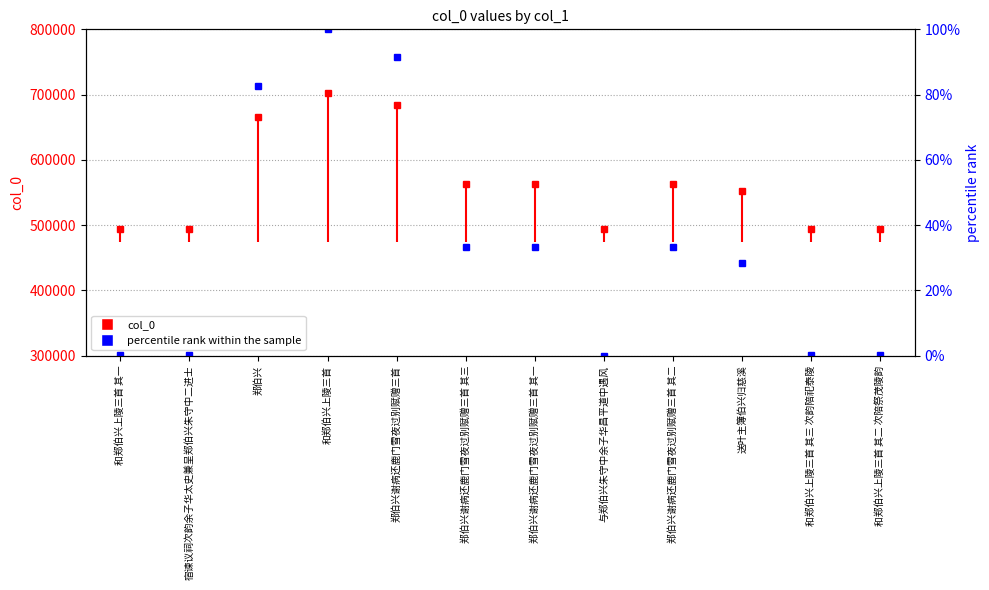

What position from the right is 郑伯兴谢病还鹿门雪夜过别赋赠三首?

8